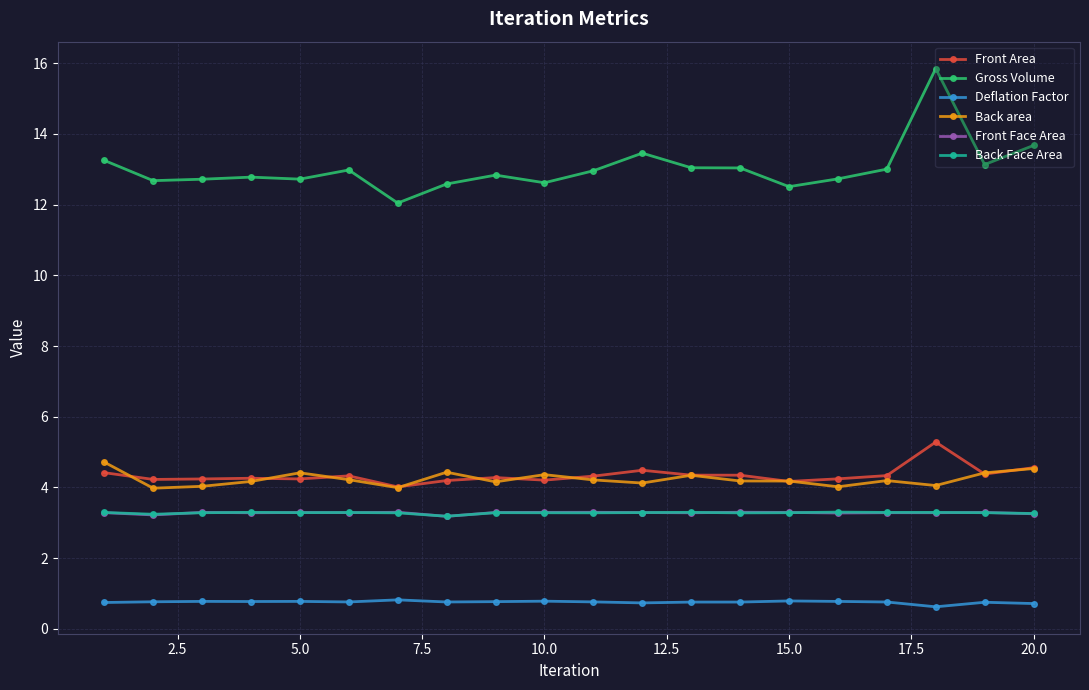

What is the lowest value of the Front Face Area series?

3.2